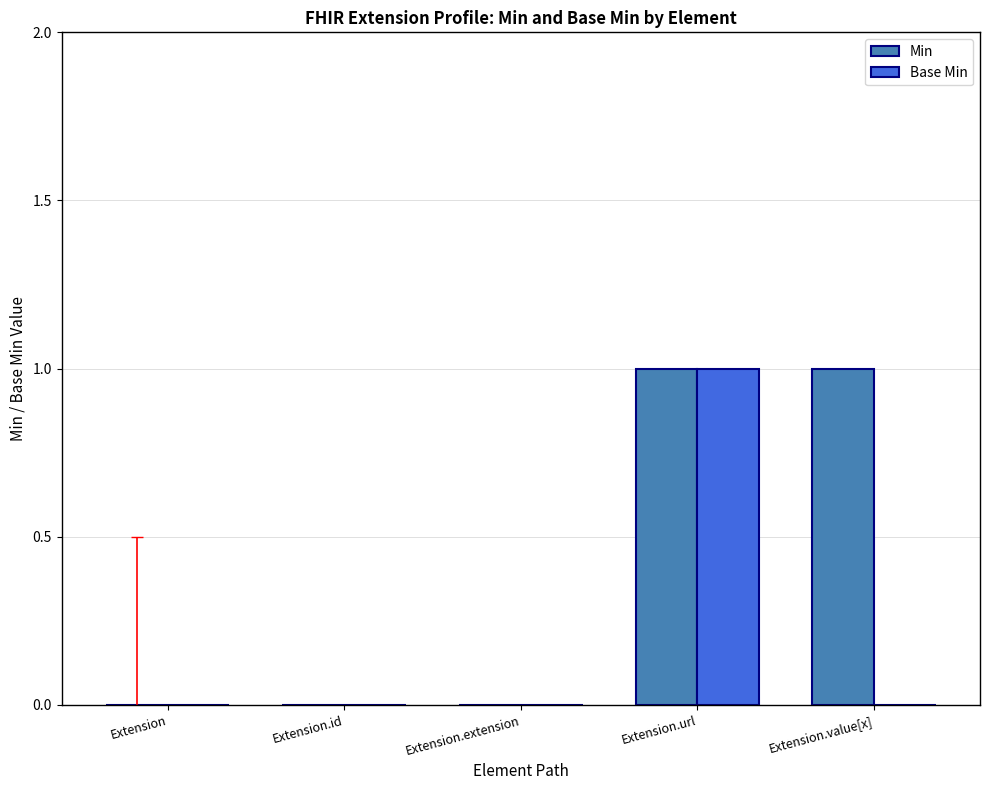

How many Min values are between 0 and 1?

5